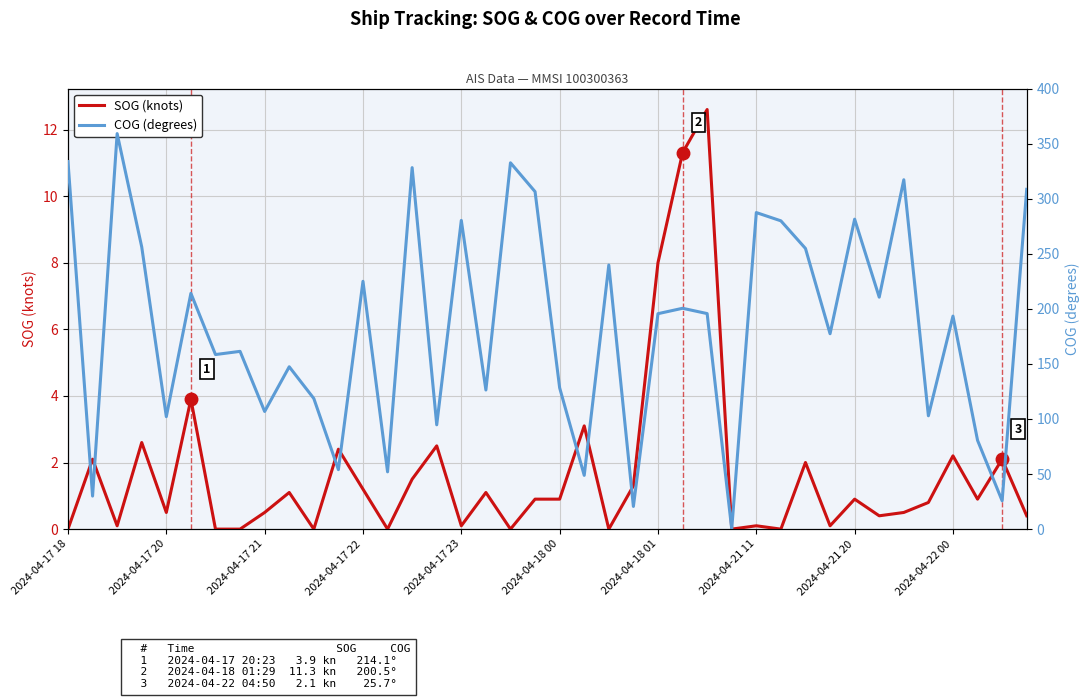

How many lines are shown in the chart?

2